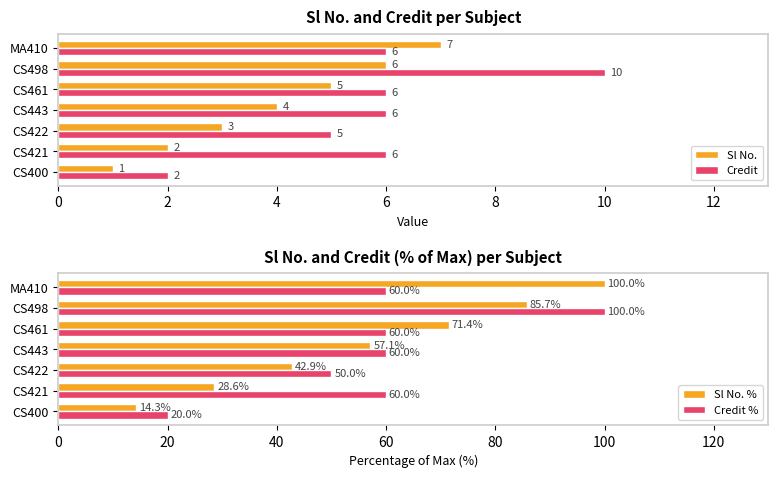

The value of Credit at CS498 is 5. True or false?

False